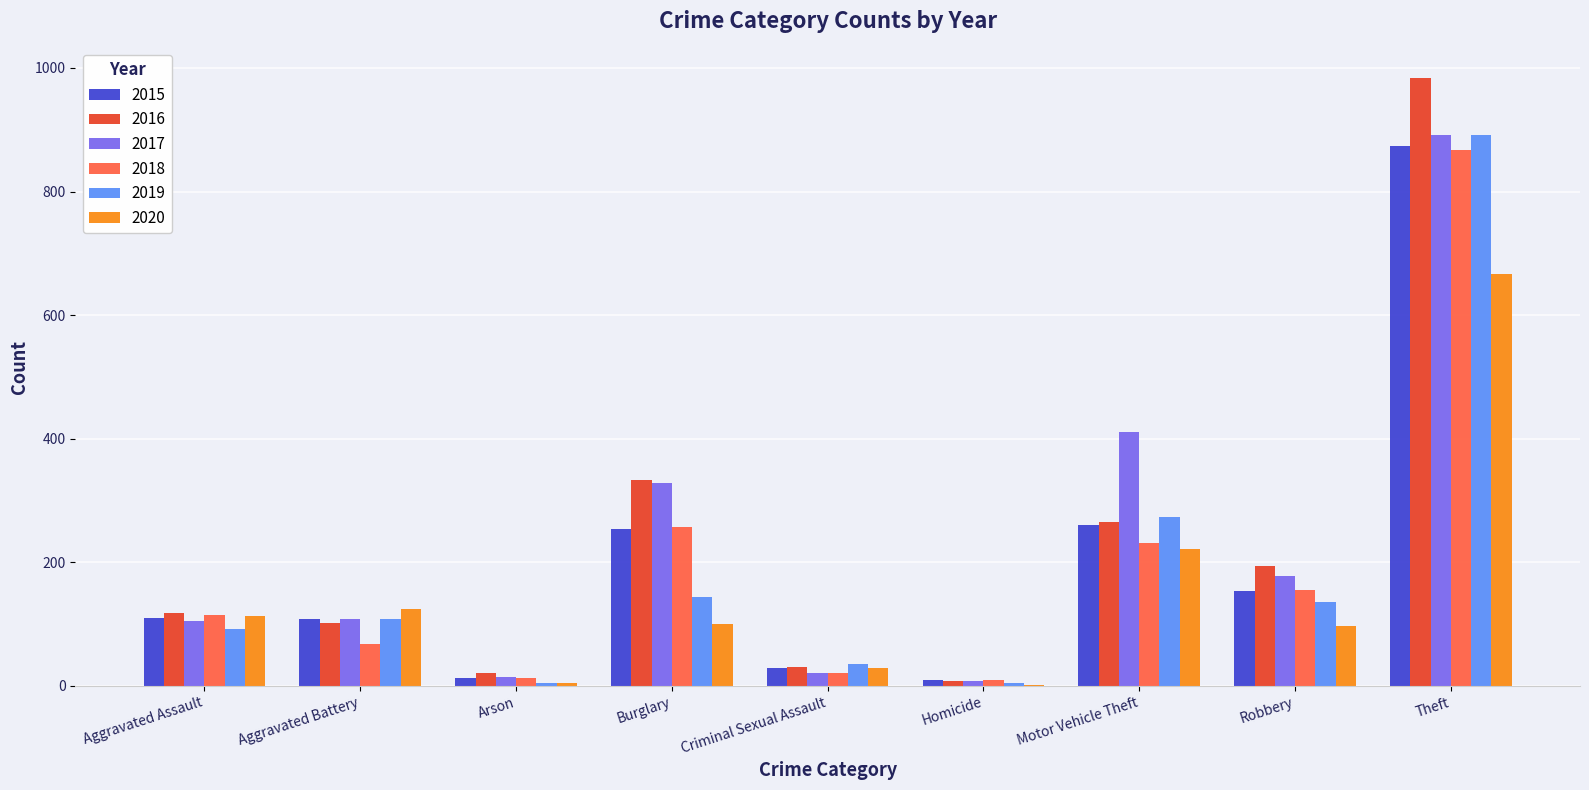

Does the chart contain stacked bars?

No